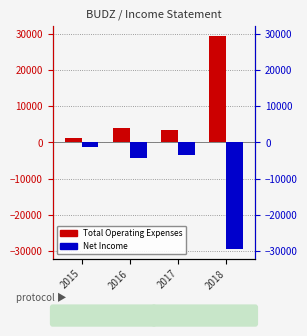

List the labels in order of Net Income value, largest first.

2015, 2017, 2016, 2018